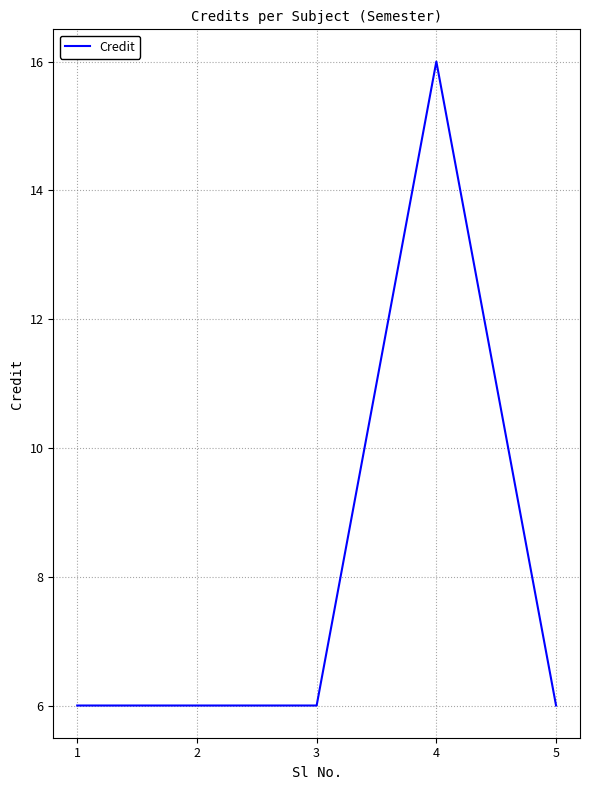

What is the average value?

8